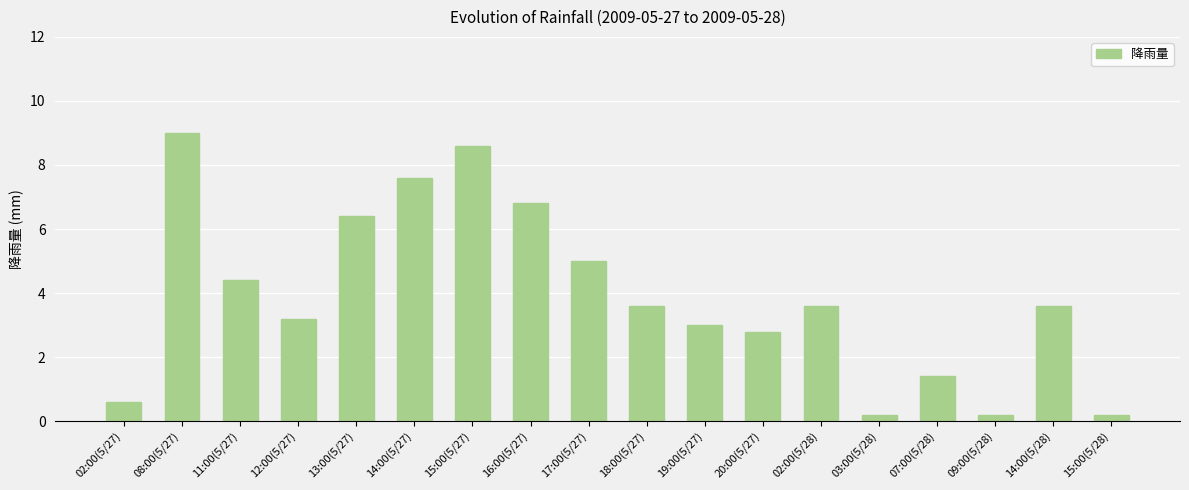

What is the value of the 16th bar from the left?

0.2